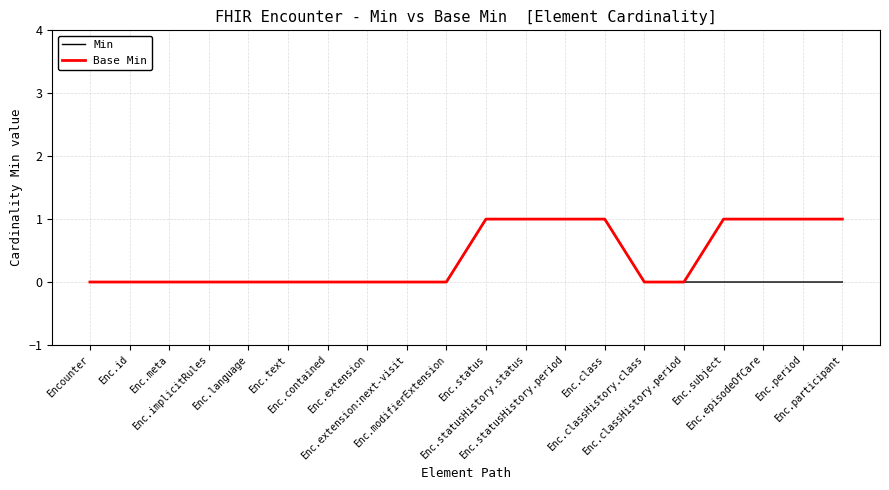

Reading right to left, what are all the values shown in this chart?

Min: Enc.participant=0	Enc.period=0	Enc.episodeOfCare=0	Enc.subject=0	Enc.classHistory.period=0	Enc.classHistory.class=0	Enc.class=1	Enc.statusHistory.period=1	Enc.statusHistory.status=1	Enc.status=1	Enc.modifierExtension=0	Enc.extension:next-visit=0	Enc.extension=0	Enc.contained=0	Enc.text=0	Enc.language=0	Enc.implicitRules=0	Enc.meta=0	Enc.id=0	Encounter=0
Base Min: Enc.participant=1	Enc.period=1	Enc.episodeOfCare=1	Enc.subject=1	Enc.classHistory.period=0	Enc.classHistory.class=0	Enc.class=1	Enc.statusHistory.period=1	Enc.statusHistory.status=1	Enc.status=1	Enc.modifierExtension=0	Enc.extension:next-visit=0	Enc.extension=0	Enc.contained=0	Enc.text=0	Enc.language=0	Enc.implicitRules=0	Enc.meta=0	Enc.id=0	Encounter=0